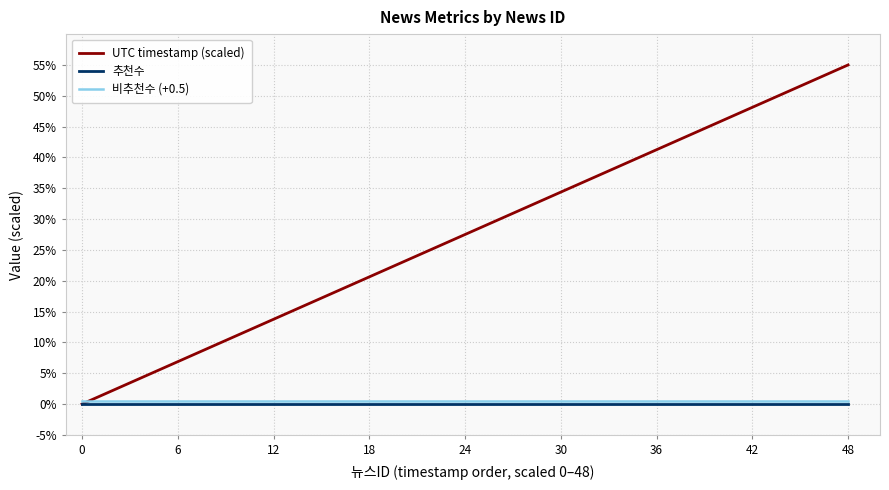

True or false: 비추천수 (+0.5) and UTC timestamp (scaled) intersect in this chart.

True